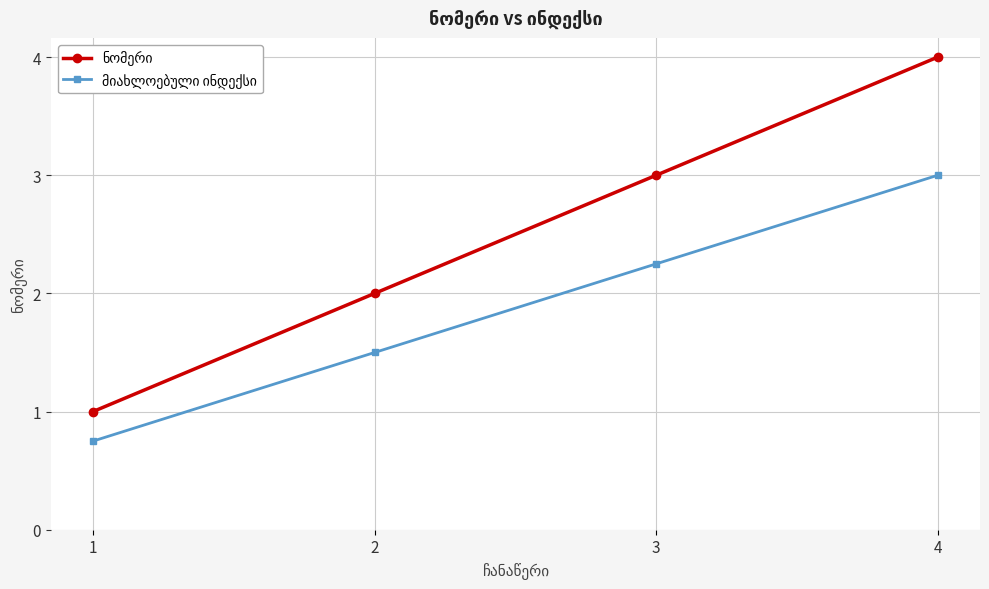

What is the maximum value shown in the chart?

4.0